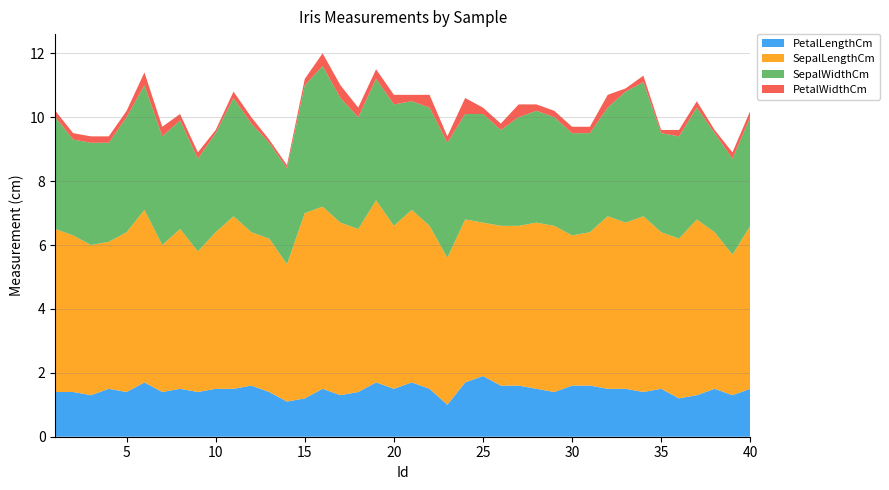

Reading right to left, transcribe all the data shown in this chart.

PetalLengthCm: 40=1.5	39=1.3	38=1.5	37=1.3	36=1.2	35=1.5	34=1.4	33=1.5	32=1.5	31=1.6	30=1.6	29=1.4	28=1.5	27=1.6	26=1.6	25=1.9	24=1.7	23=1.0	22=1.5	21=1.7	20=1.5	19=1.7	18=1.4	17=1.3	16=1.5	15=1.2	14=1.1	13=1.4	12=1.6	11=1.5	10=1.5	9=1.4	8=1.5	7=1.4	6=1.7	5=1.4	4=1.5	3=1.3	2=1.4	1=1.4
SepalLengthCm: 40=5.1	39=4.4	38=4.9	37=5.5	36=5.0	35=4.9	34=5.5	33=5.2	32=5.4	31=4.8	30=4.7	29=5.2	28=5.2	27=5.0	26=5.0	25=4.8	24=5.1	23=4.6	22=5.1	21=5.4	20=5.1	19=5.7	18=5.1	17=5.4	16=5.7	15=5.8	14=4.3	13=4.8	12=4.8	11=5.4	10=4.9	9=4.4	8=5.0	7=4.6	6=5.4	5=5.0	4=4.6	3=4.7	2=4.9	1=5.1
SepalWidthCm: 40=3.4	39=3.0	38=3.1	37=3.5	36=3.2	35=3.1	34=4.2	33=4.1	32=3.4	31=3.1	30=3.2	29=3.4	28=3.5	27=3.4	26=3.0	25=3.4	24=3.3	23=3.6	22=3.7	21=3.4	20=3.8	19=3.8	18=3.5	17=3.9	16=4.4	15=4.0	14=3.0	13=3.0	12=3.4	11=3.7	10=3.1	9=2.9	8=3.4	7=3.4	6=3.9	5=3.6	4=3.1	3=3.2	2=3.0	1=3.5
PetalWidthCm: 40=0.2	39=0.2	38=0.1	37=0.2	36=0.2	35=0.1	34=0.2	33=0.1	32=0.4	31=0.2	30=0.2	29=0.2	28=0.2	27=0.4	26=0.2	25=0.2	24=0.5	23=0.2	22=0.4	21=0.2	20=0.3	19=0.3	18=0.3	17=0.4	16=0.4	15=0.2	14=0.1	13=0.1	12=0.2	11=0.2	10=0.1	9=0.2	8=0.2	7=0.3	6=0.4	5=0.2	4=0.2	3=0.2	2=0.2	1=0.2